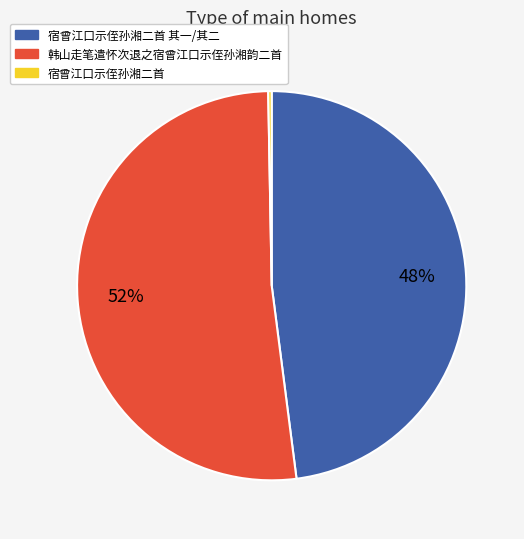

Is the sum of 宿曾江口示侄孙湘二首 and 韩山走笔遣怀次退之宿曾江口示侄孙湘韵二首 greater than half?

Yes